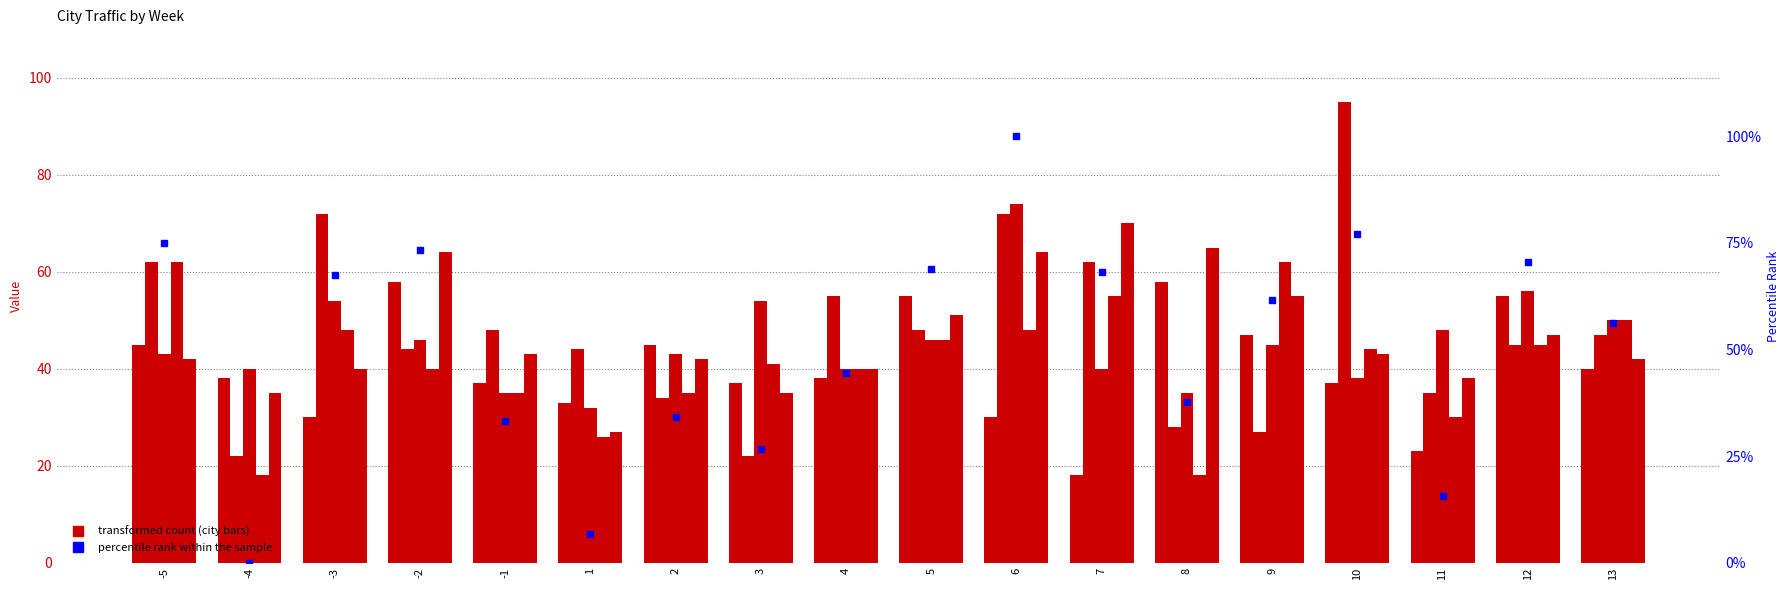

What is the difference between the maximum and minimum values in the Boston series?

44.0